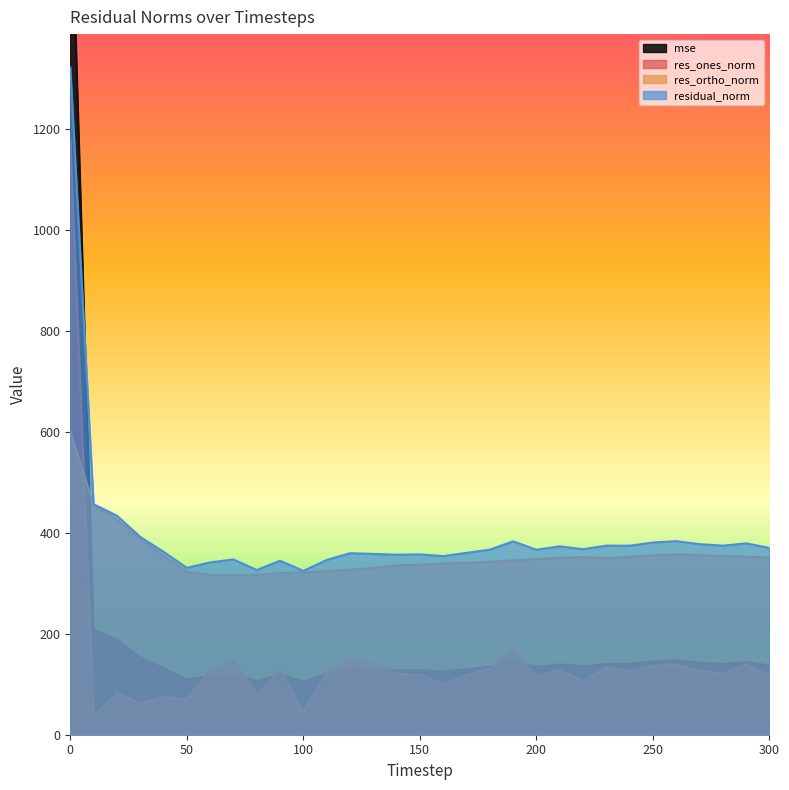

How many values in the mse series exceed 134?

17